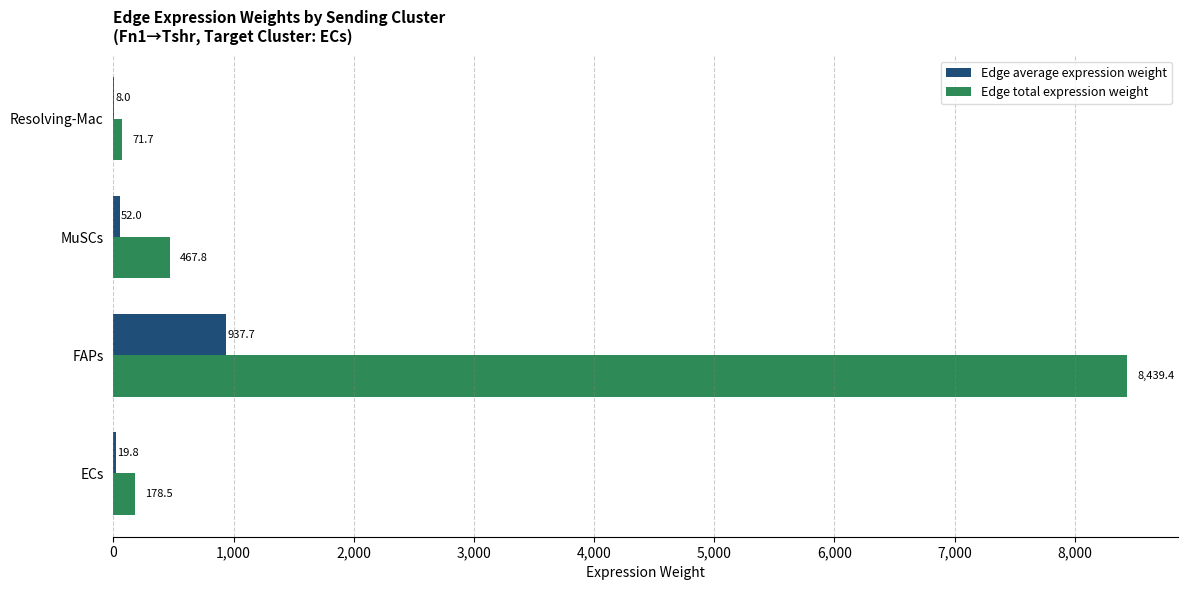

Where is Edge total expression weight nearest to the value 4255?

MuSCs